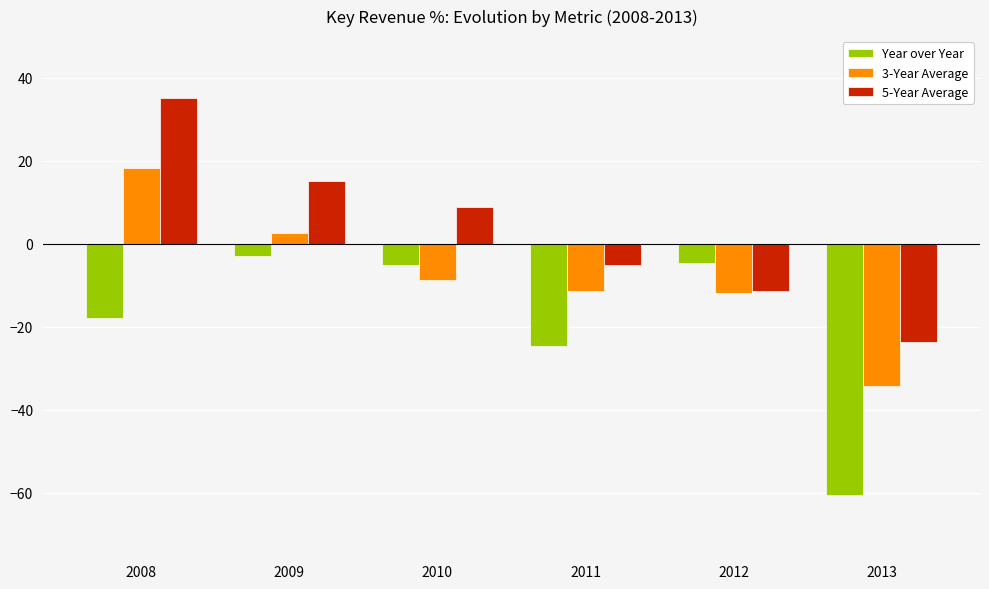

List the series in order of their overall mean, lowest first.

Year over Year, 3-Year Average, 5-Year Average